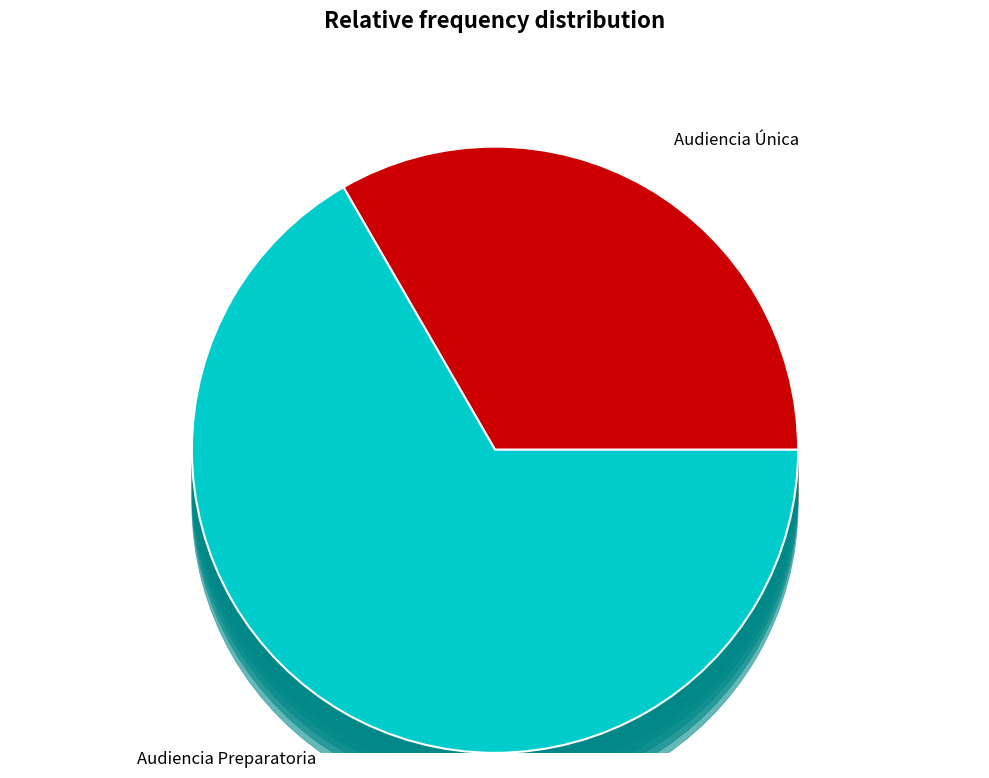

Combined, do Audiencia Única and Audiencia Preparatoria account for over 50%?

Yes